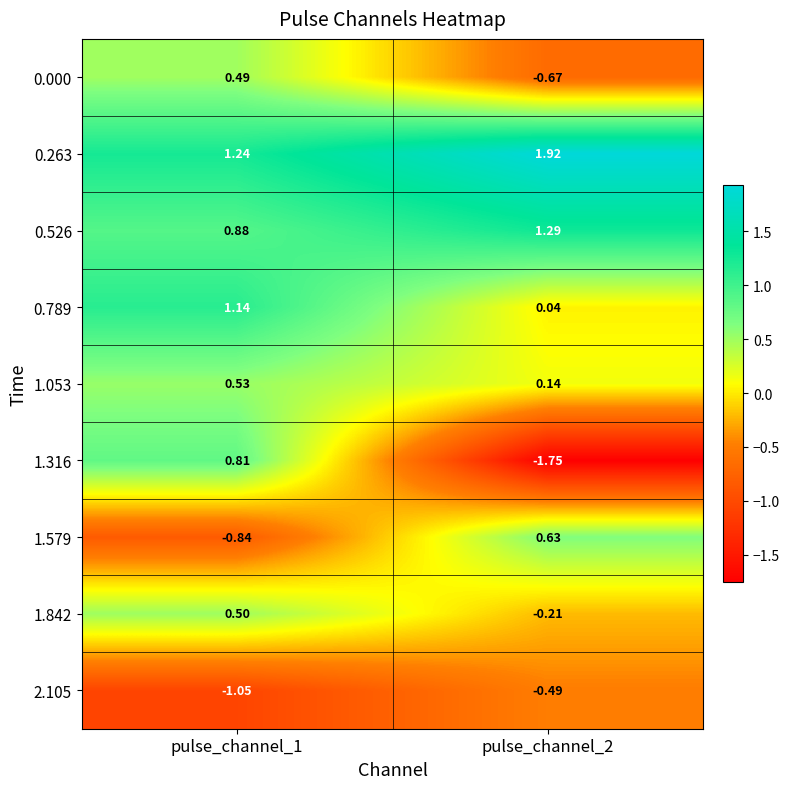

Is the value of 1.842 at pulse_channel_1 greater than the value of 2.105 at pulse_channel_1?

Yes